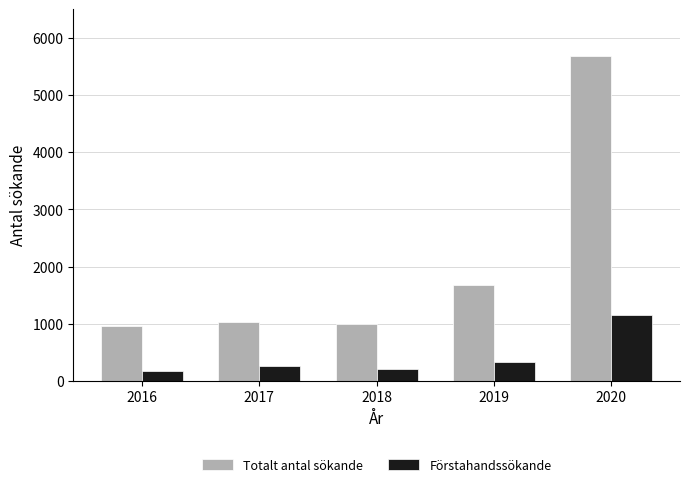

True or false: Totalt antal sökande has a value of 998 at 2018.

True